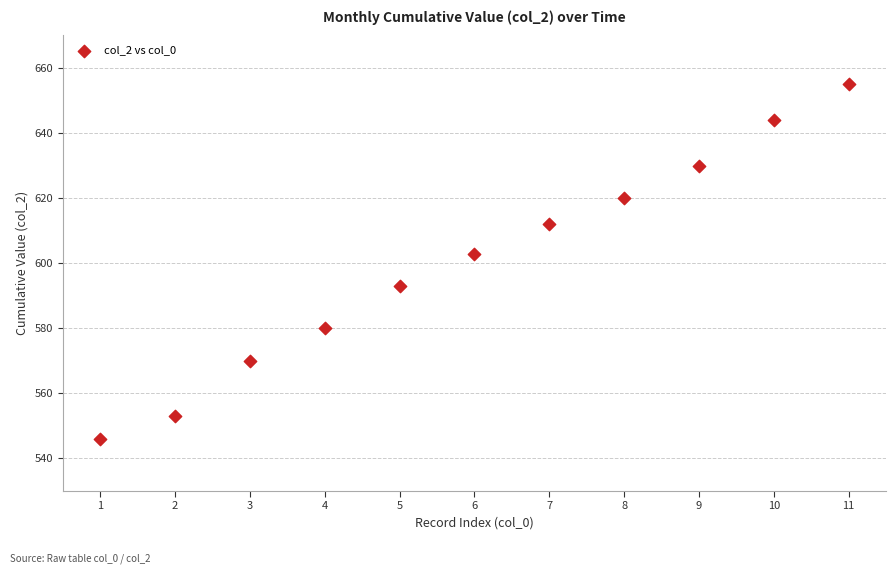

What is the range of Y values (max minus min)?

109